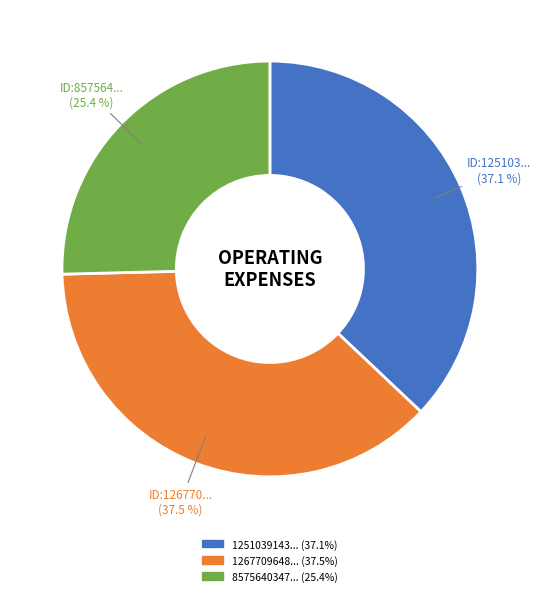

To the nearest percent, what is the difference between the largest and smallest slice percentages?

12%